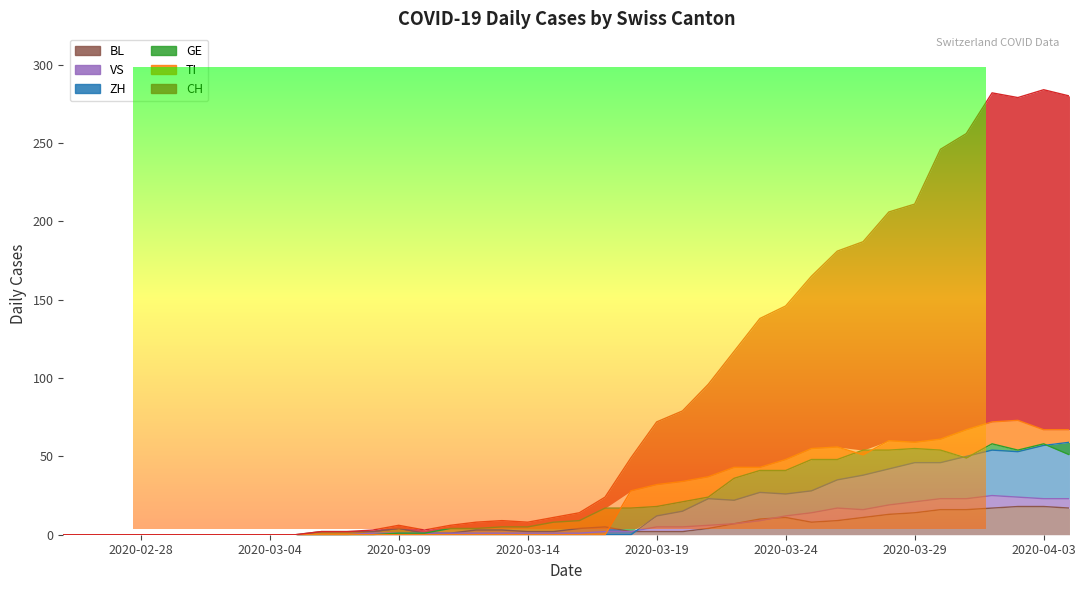

What is the difference between the maximum and minimum values in the CH series?

284